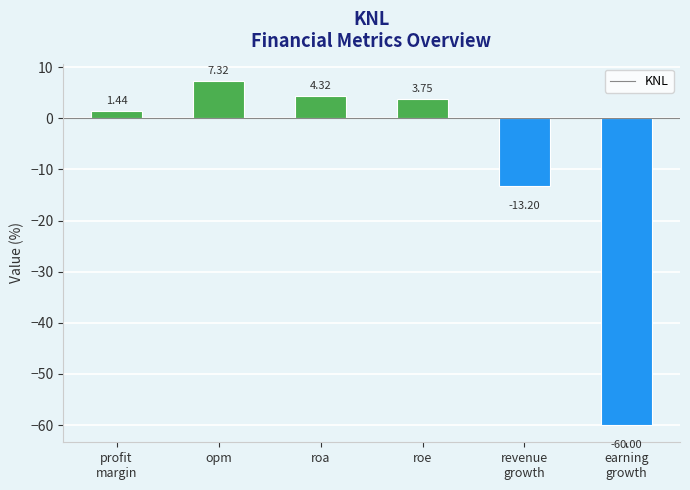

What is the difference between the second highest and second lowest values?

17.5